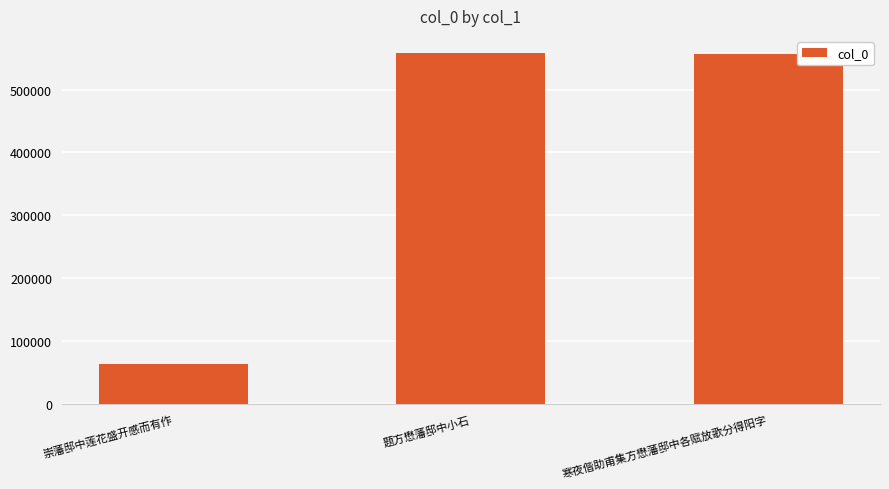

What is the sum of all values?

1177345